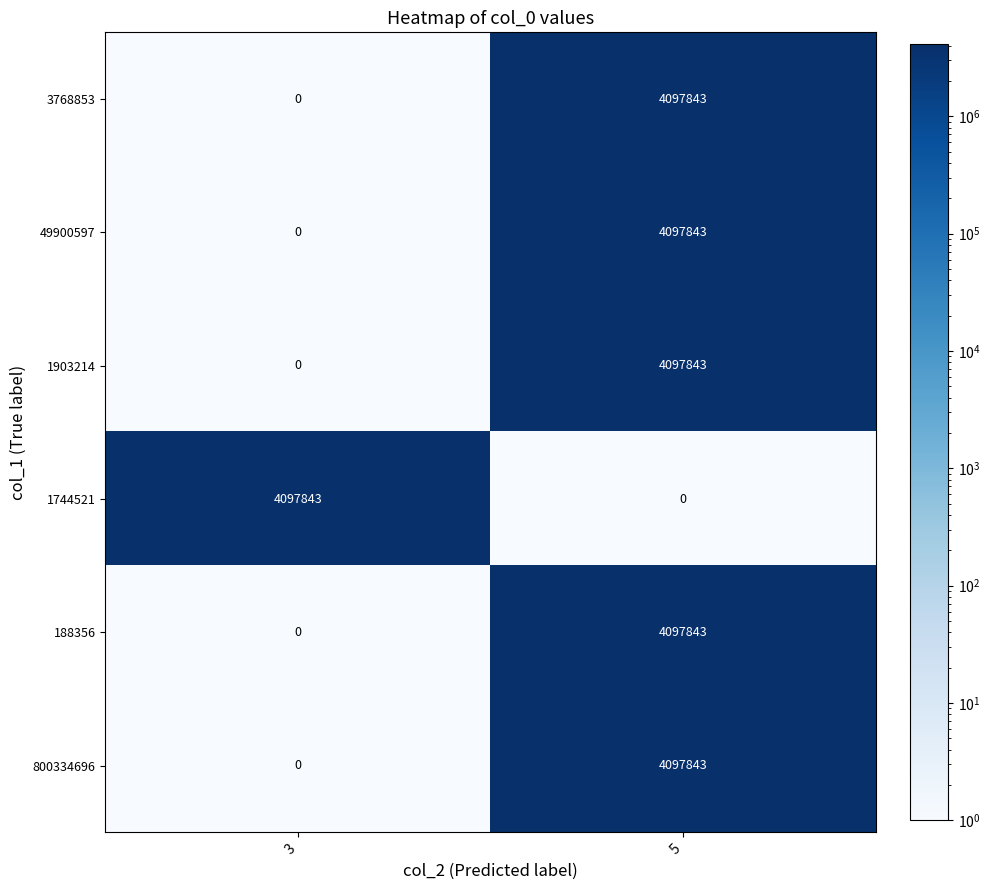

At which category is the sum across all series the highest?

5